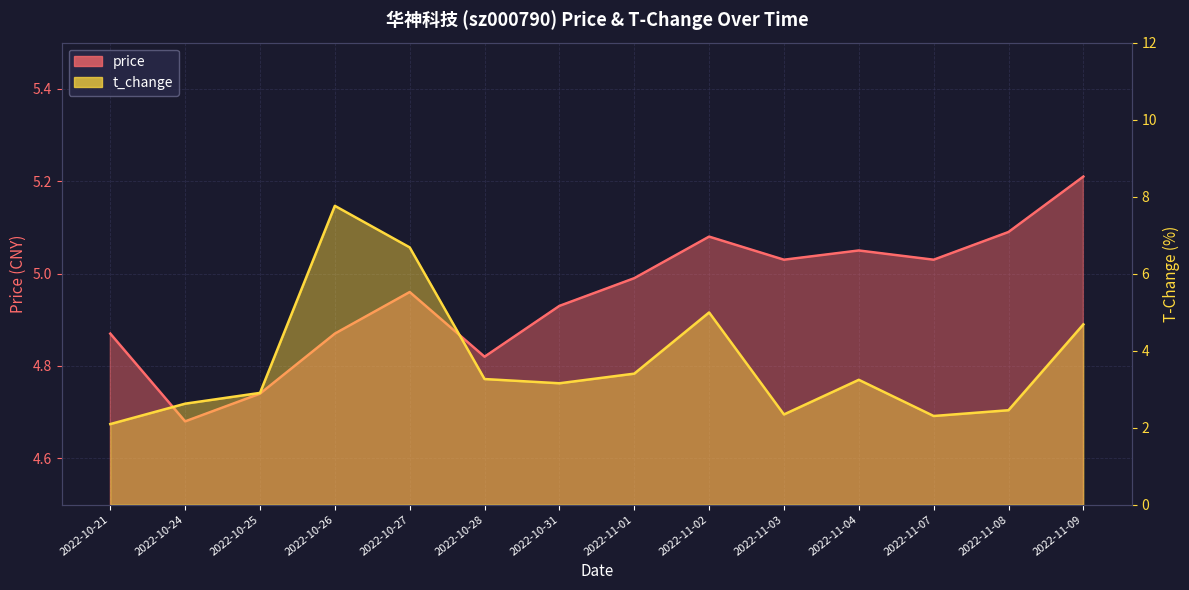

What is the average value of the t_change series?

3.7